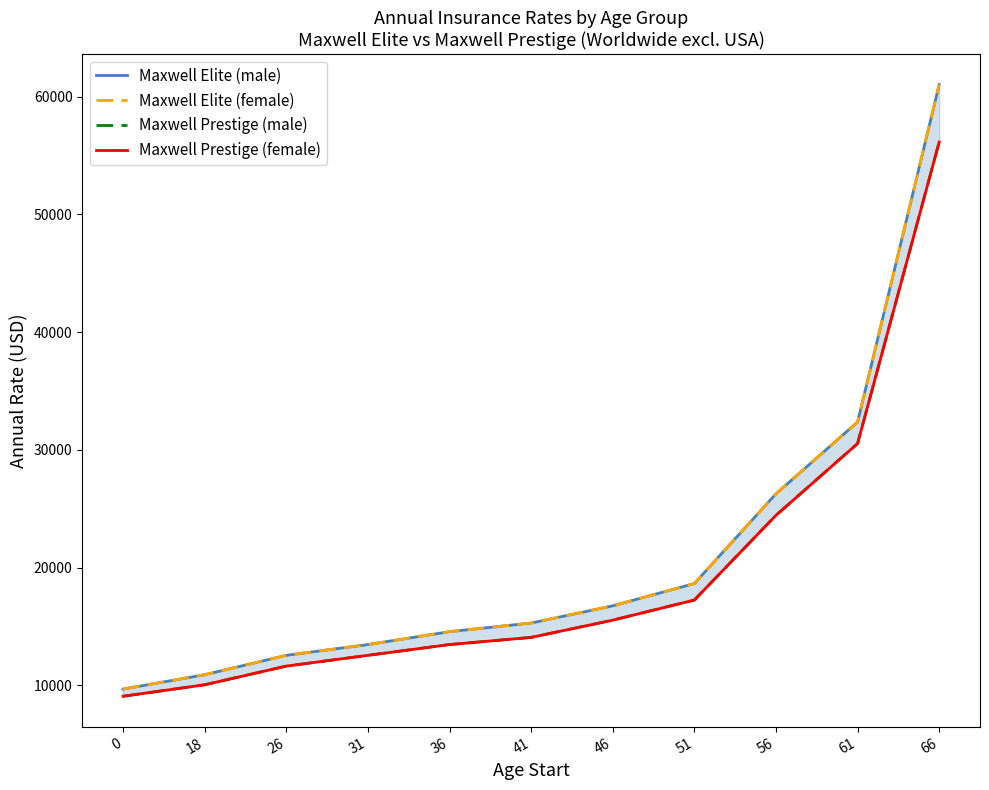

List the labels in order of Maxwell Prestige (male) value, largest first.

66, 61, 56, 51, 46, 41, 36, 31, 26, 18, 0